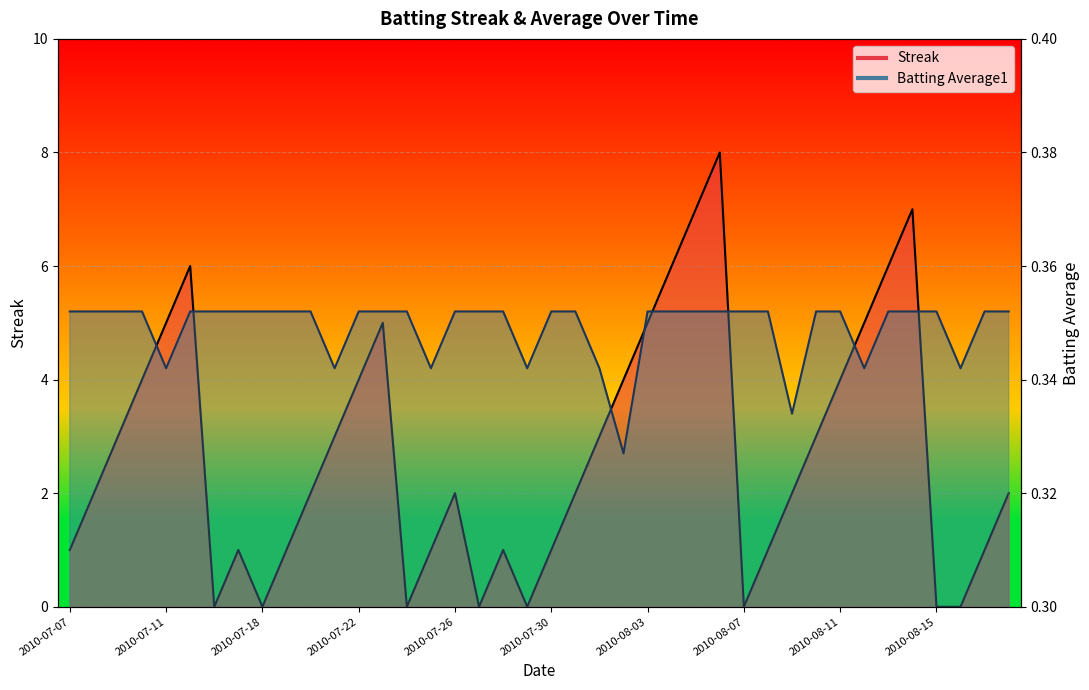

How many lines are shown in the chart?

2